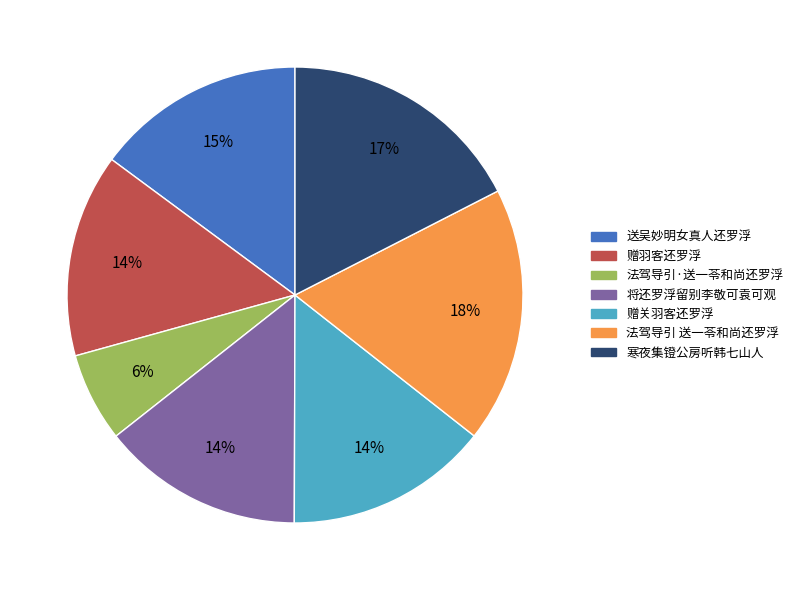

To the nearest percent, what is the average slice percentage?

14%